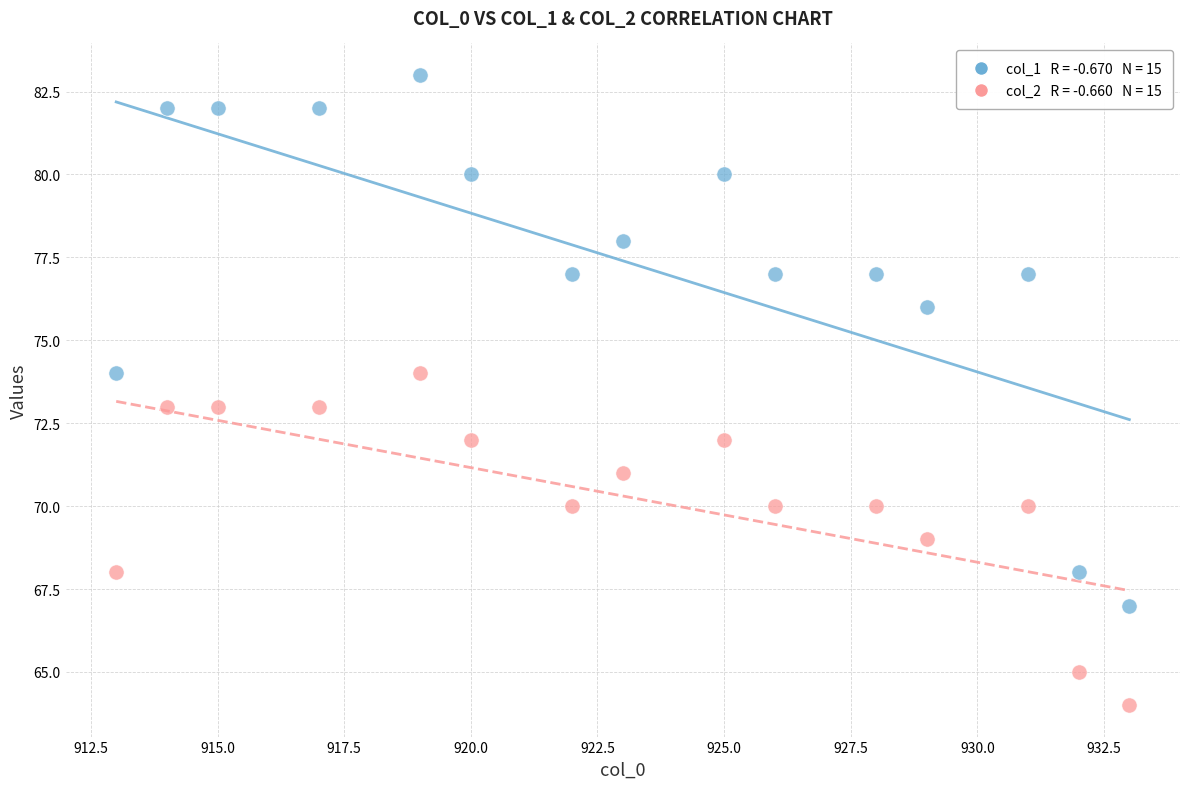

Across all data points, what is the range of X values (max minus min)?

20